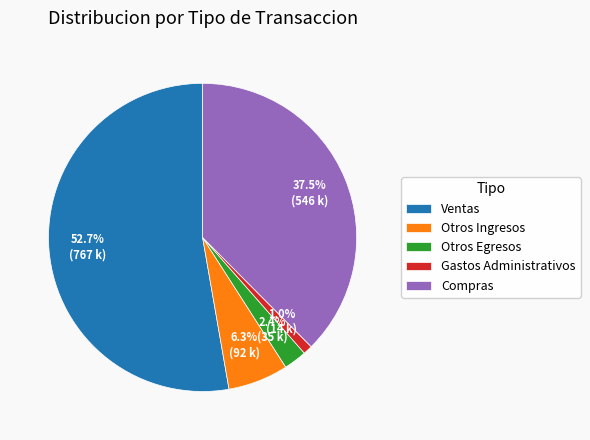

Rank the categories by value from lowest to highest.

Gastos Administrativos, Otros Egresos, Otros Ingresos, Compras, Ventas